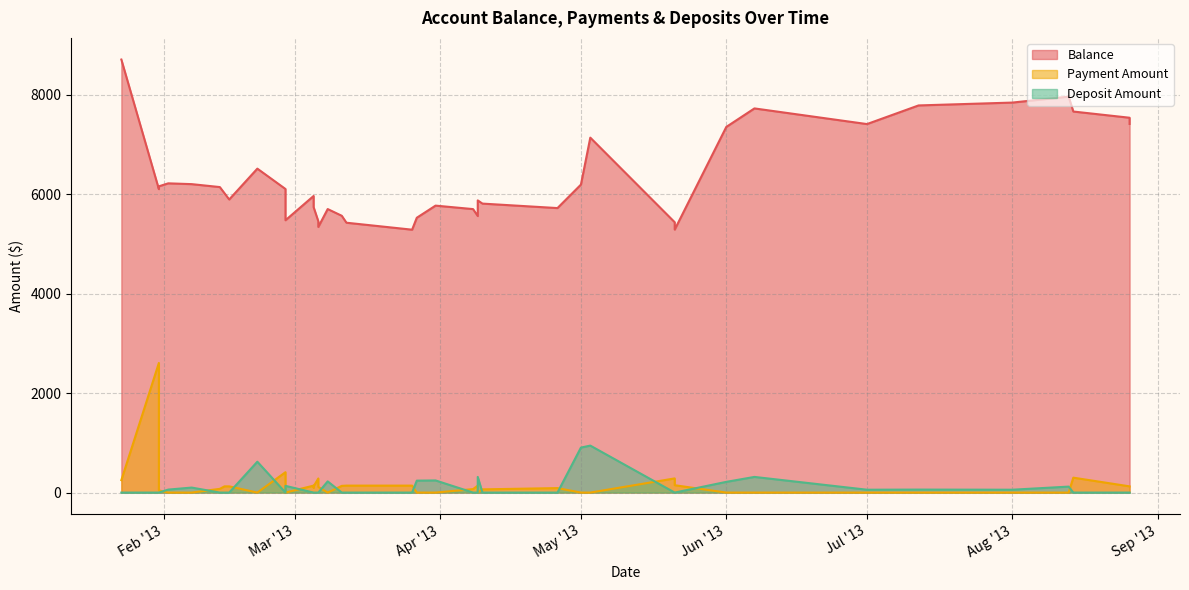

Is it true that Deposit Amount equals 0.0 at 27?

True